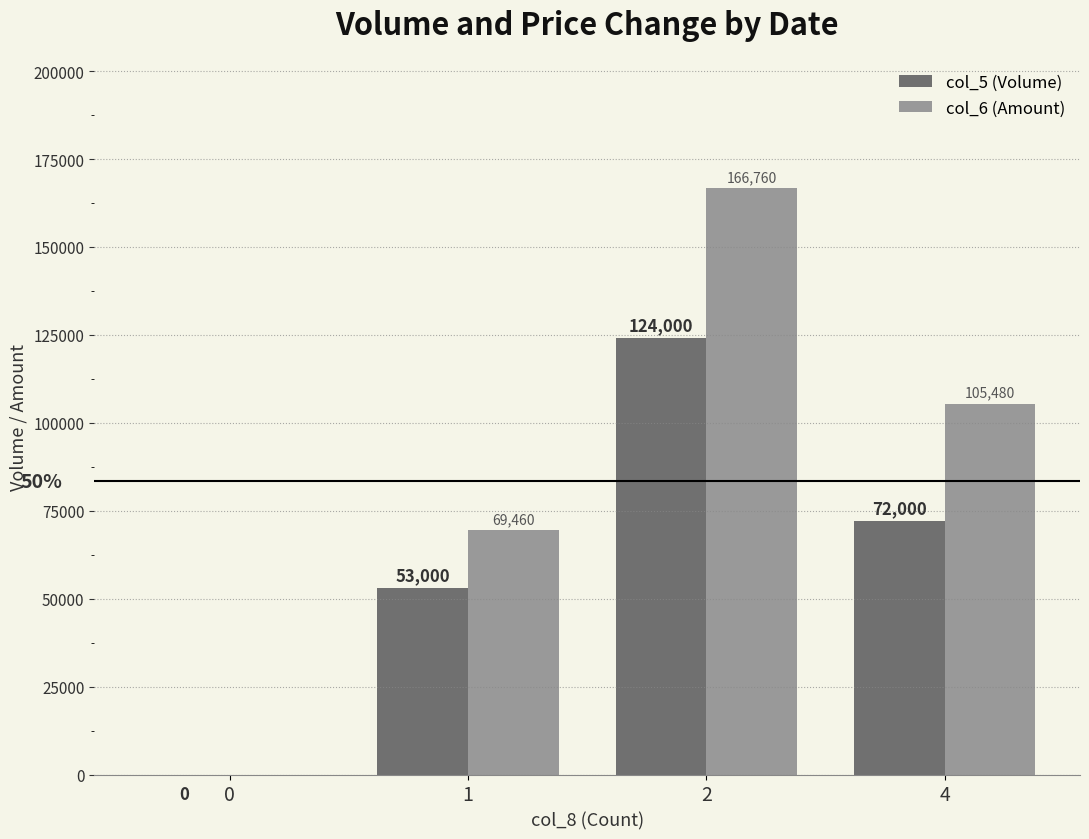

The col_5 (Volume) series shows 0 at 0. True or false?

True